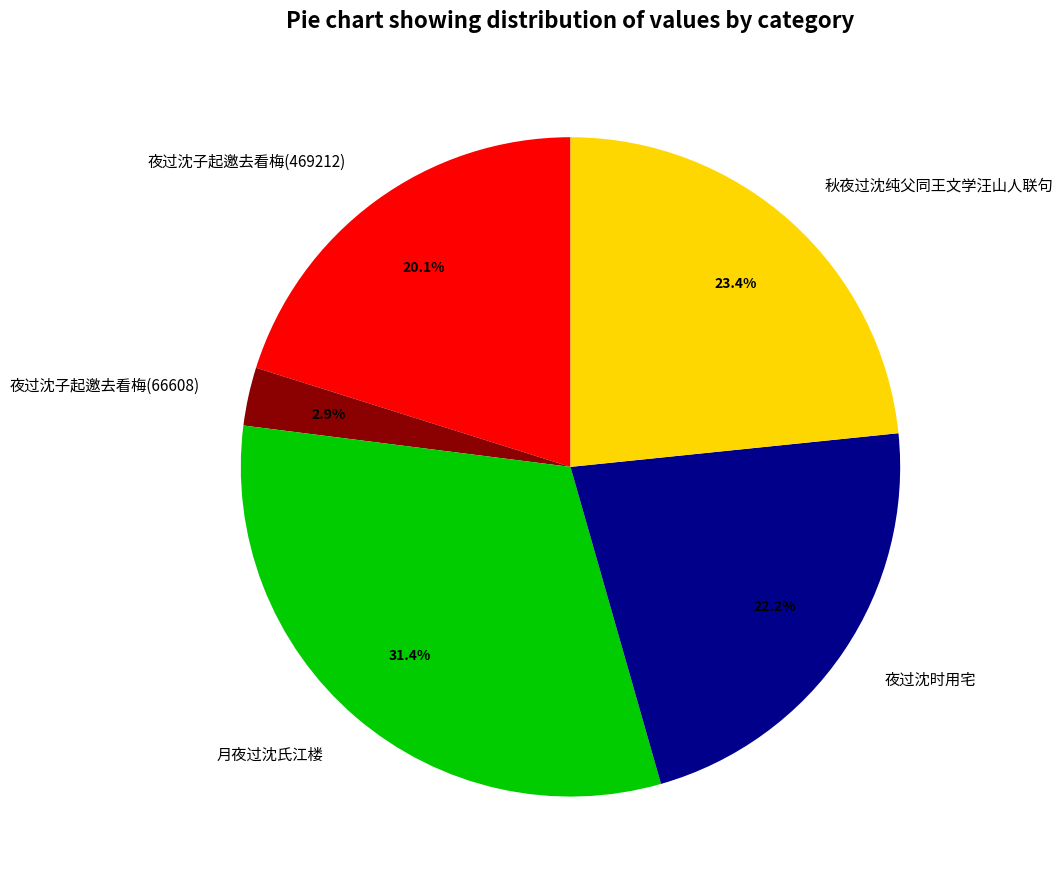

How many slices are in this pie chart?

5